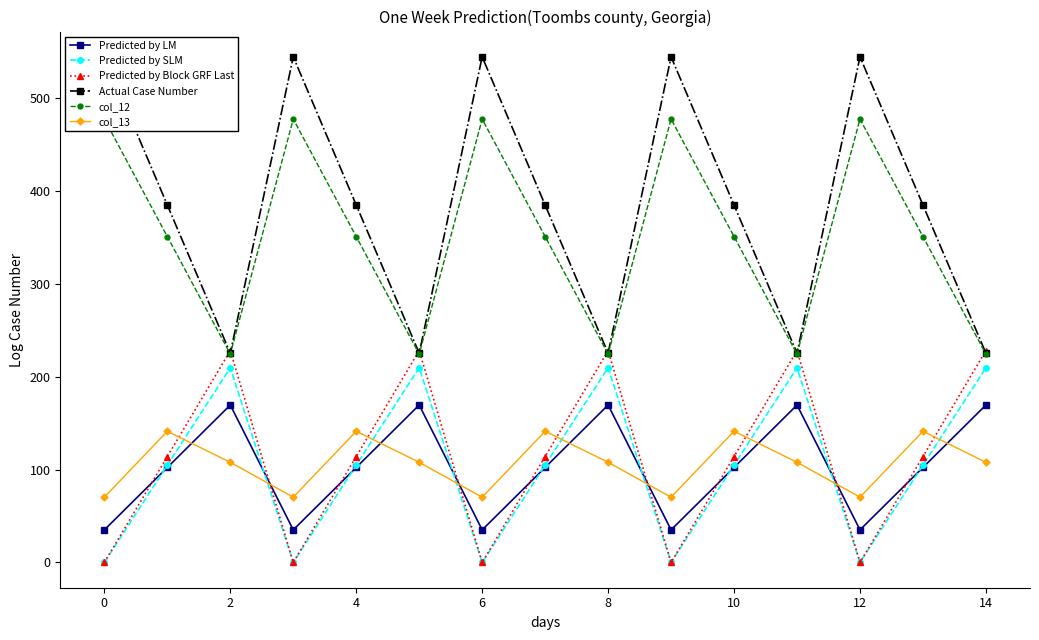

The value of Predicted by LM at 14 is 169.5. True or false?

True